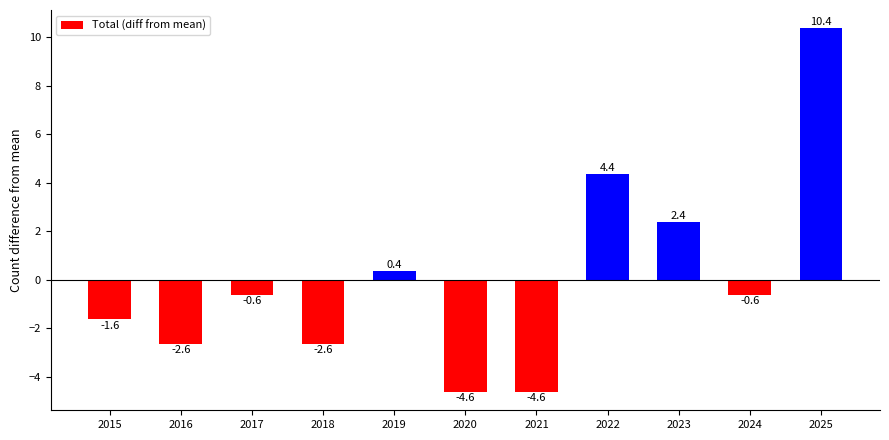

Is it true that the value at 2022 is 7.3?

False